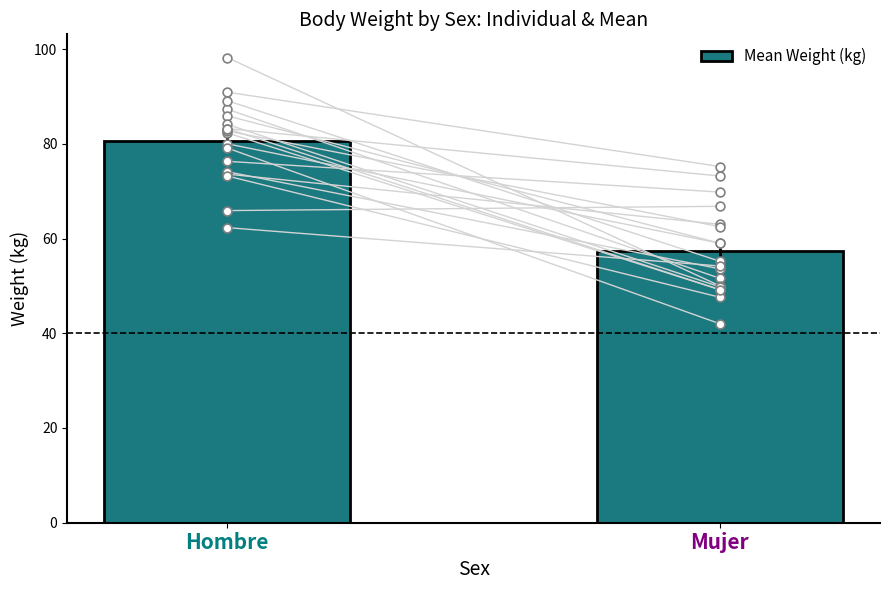

What is the change in value from Hombre to Mujer?

-23.4